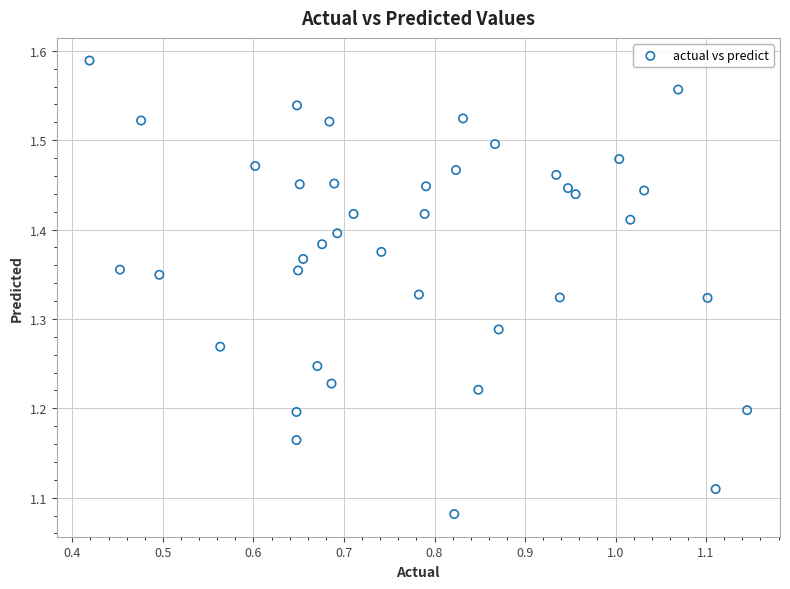

What is the range of Y values (max minus min)?

0.5